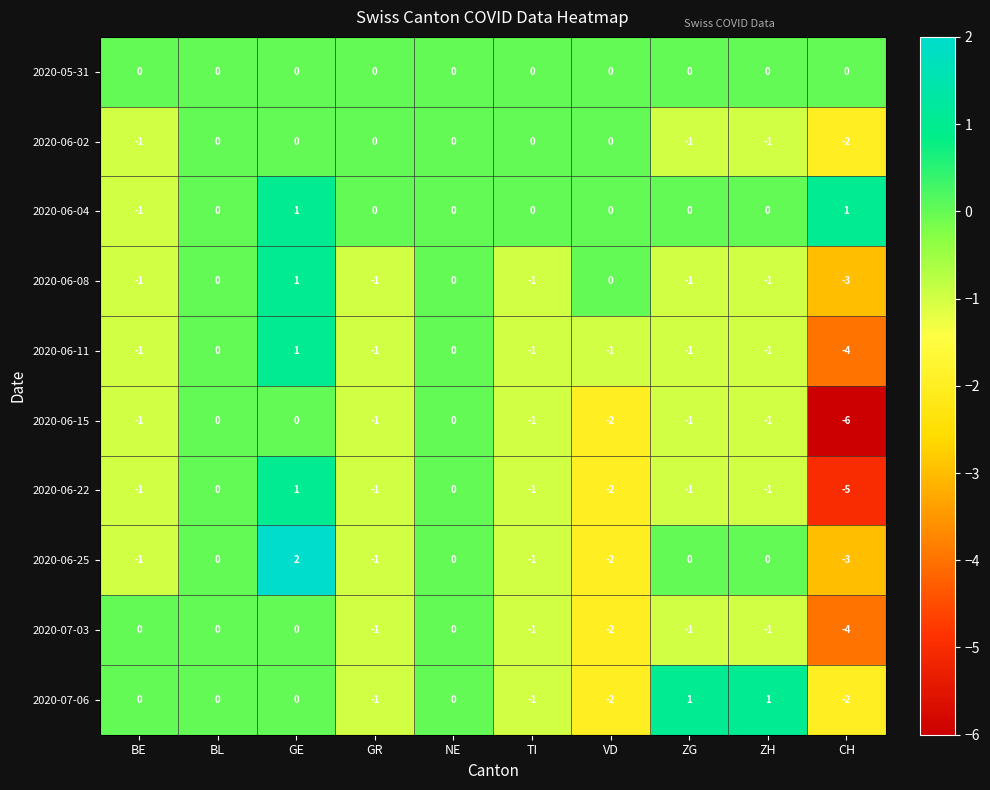

Which label corresponds to the largest value in the chart?

GE